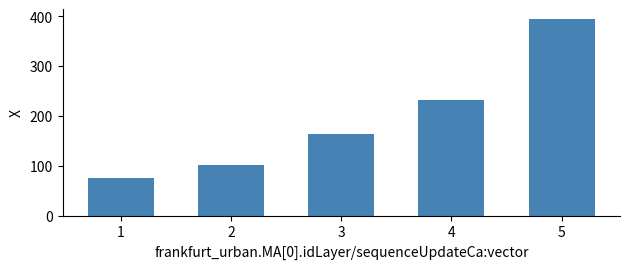

At which category does the chart reach its peak across all series?

5